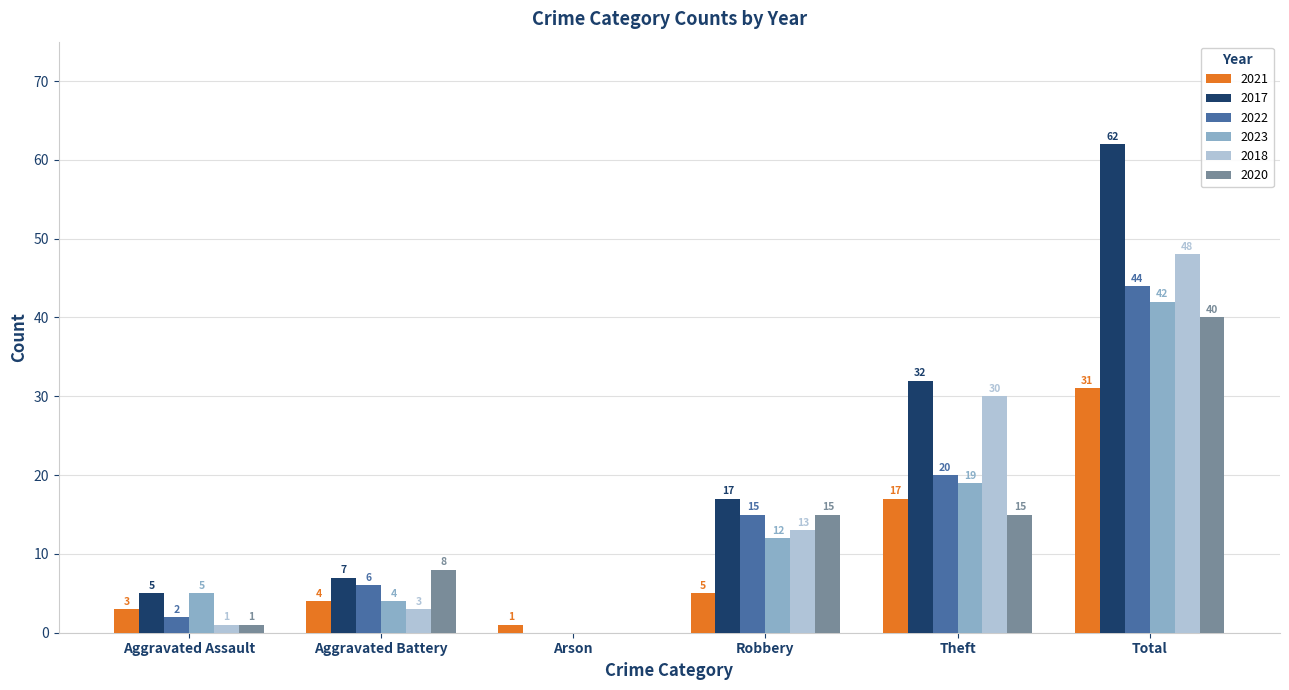

The value of 2021 at Theft is 3. True or false?

False